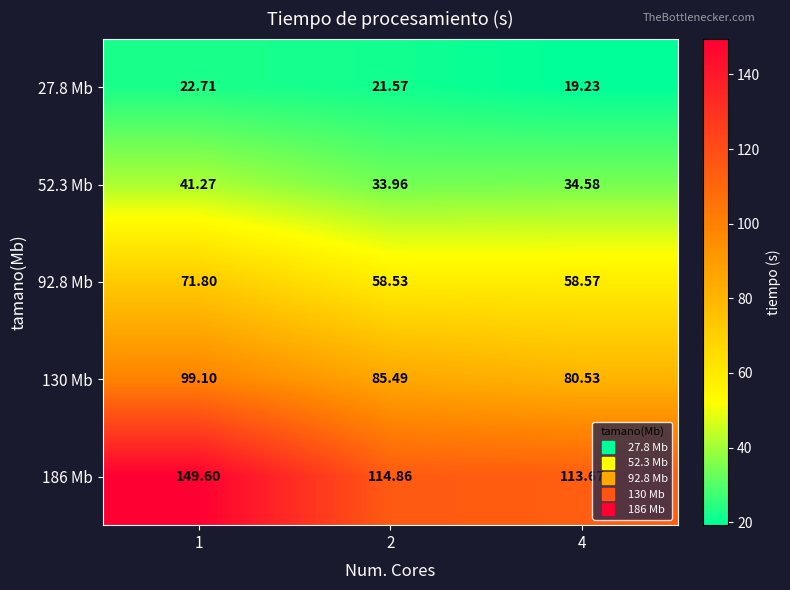

Is the value of 27.8 Mb at 1 greater than the value of 186 Mb at 2?

No